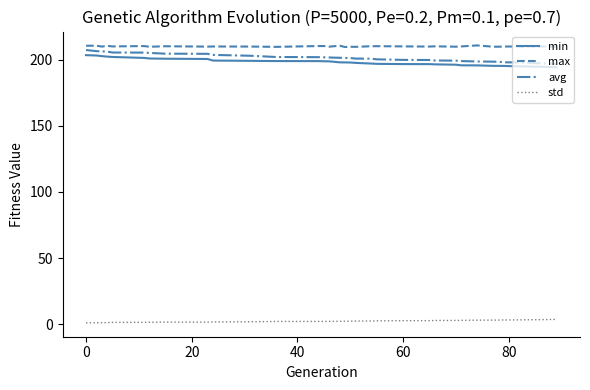

What is the greatest value displayed?

210.8